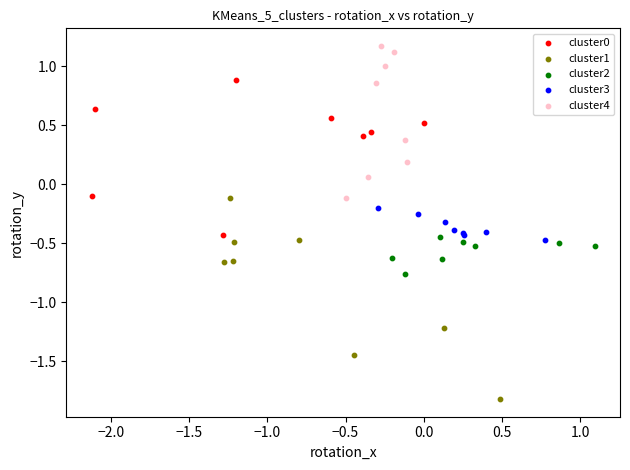

Which series has the widest spread of Y values?

cluster1